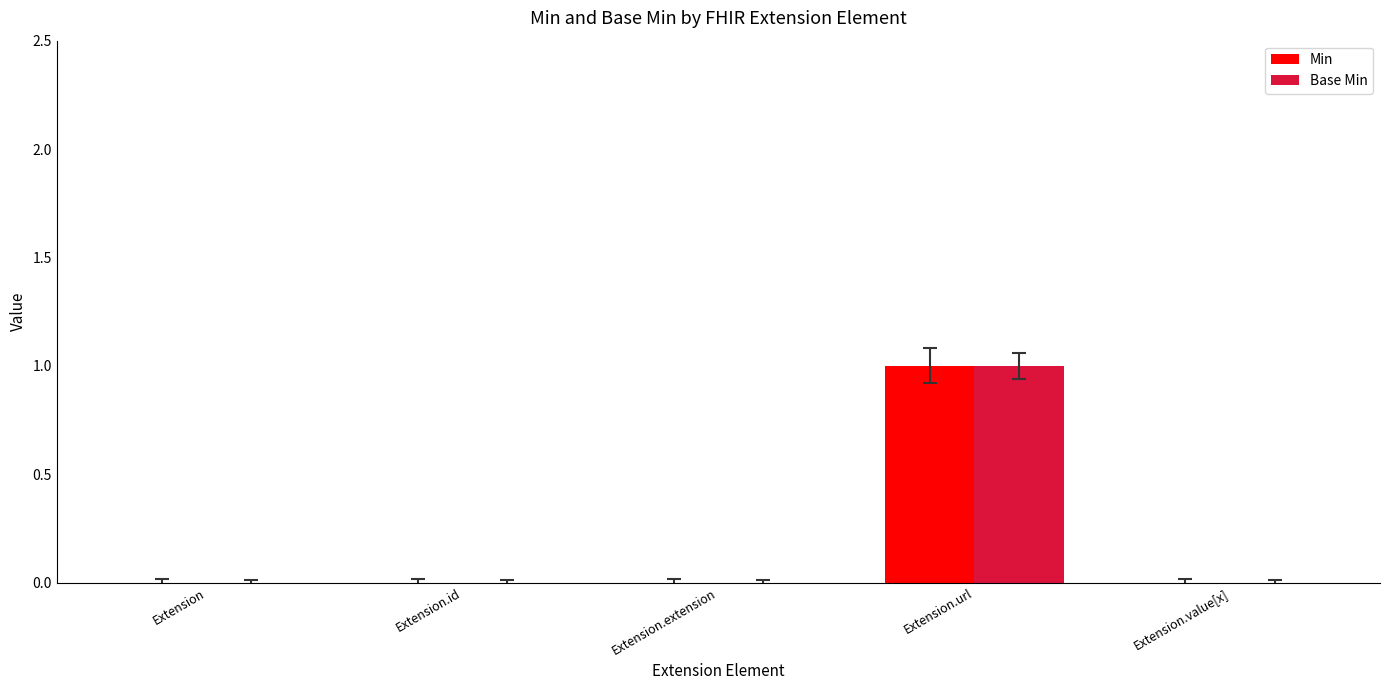

What is the difference between the Min values at Extension.value[x] and Extension.url?

1